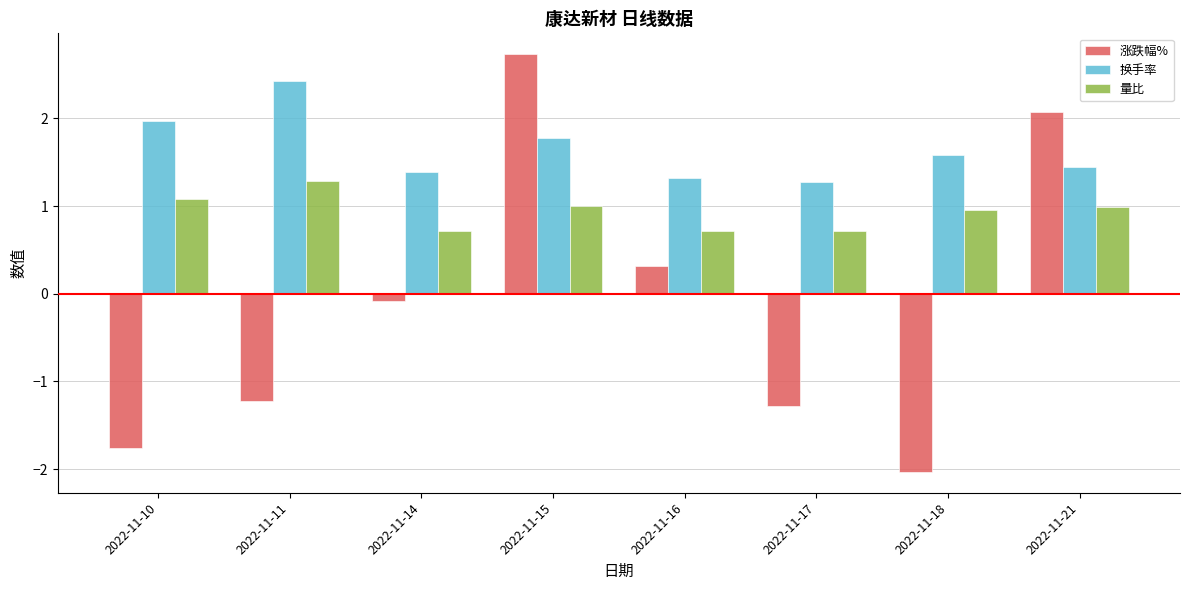

At how many categories does at least one series exceed -1?

8